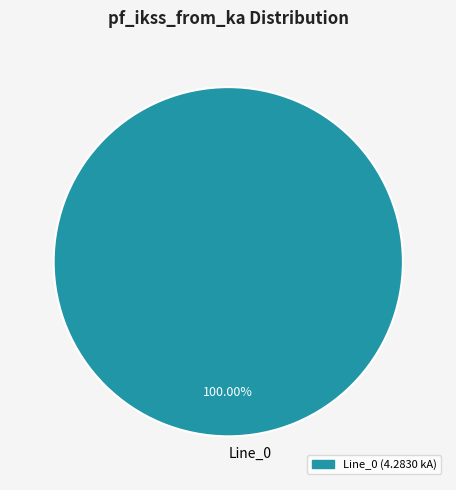

What is the majority slice?

Line_0